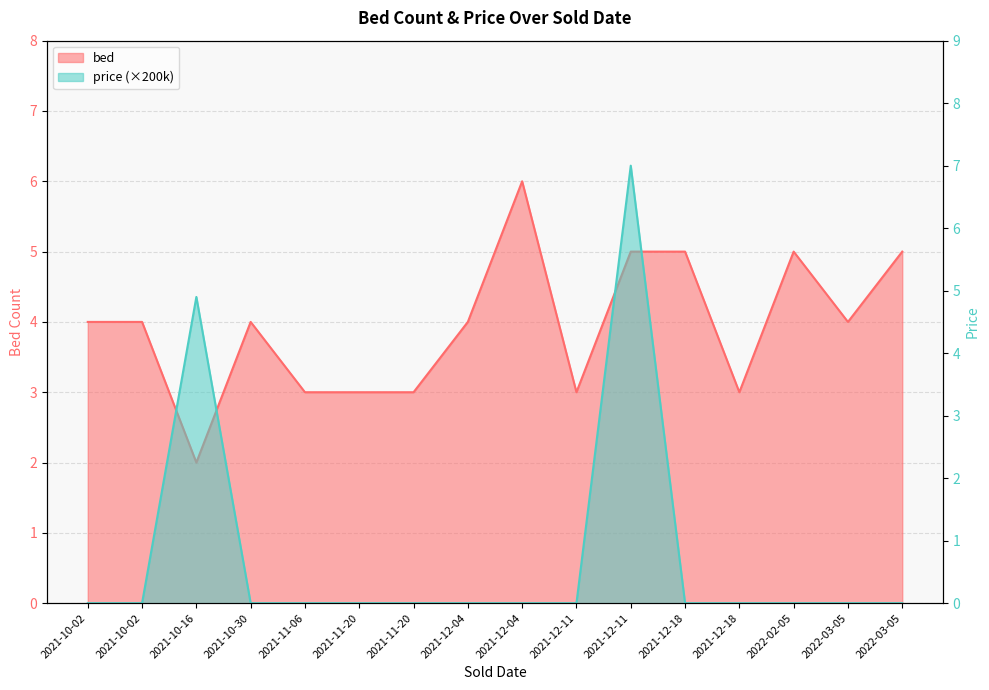

What is the sum of all price values?

11.9